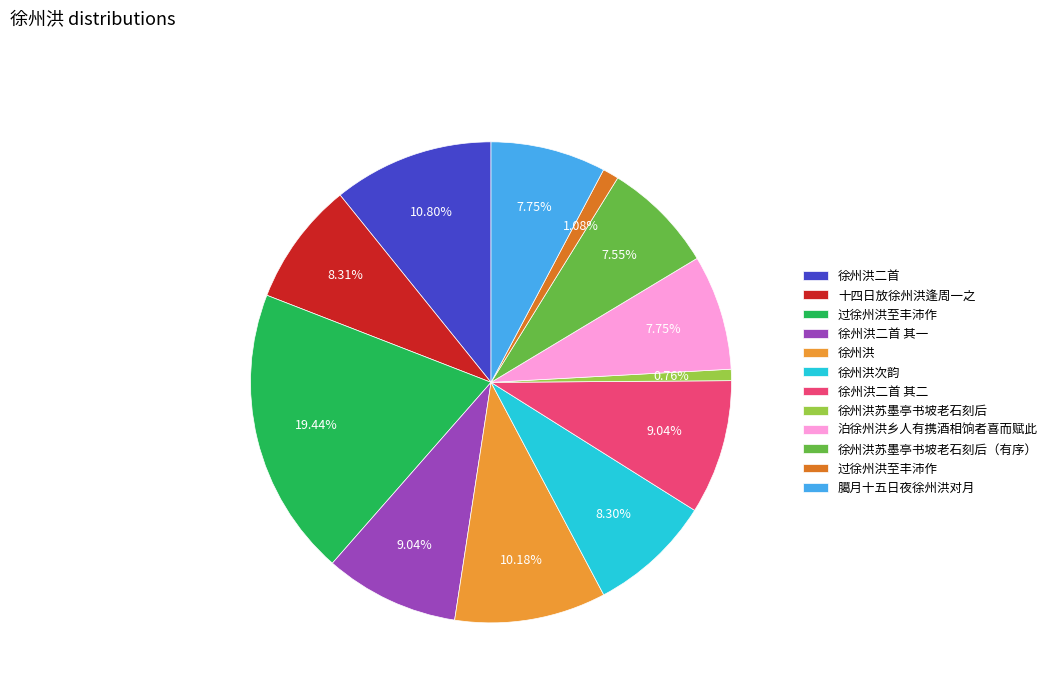

Is there any slice that represents more than half of the pie?

No